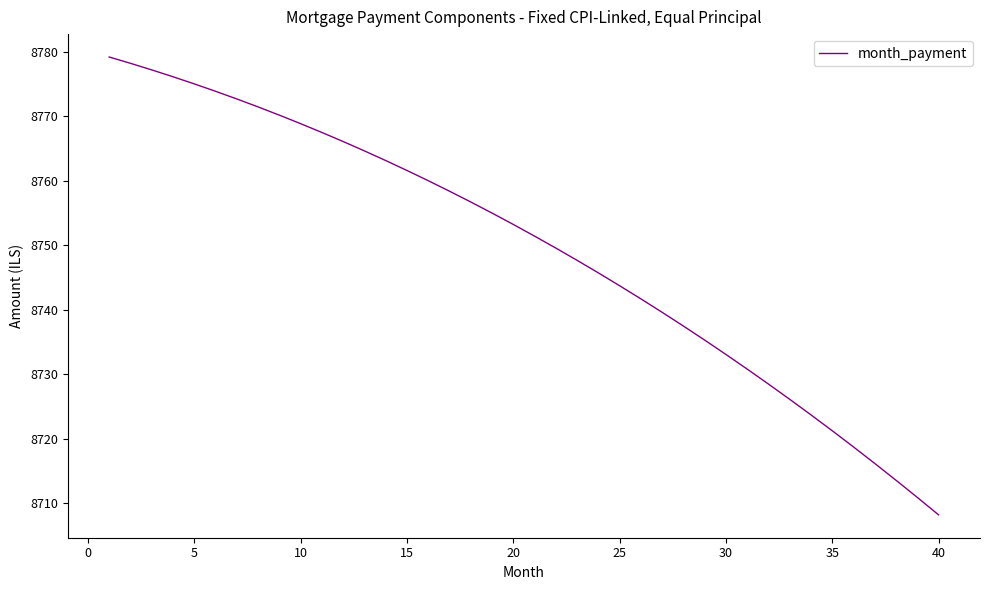

What is the greatest value displayed?

8779.2